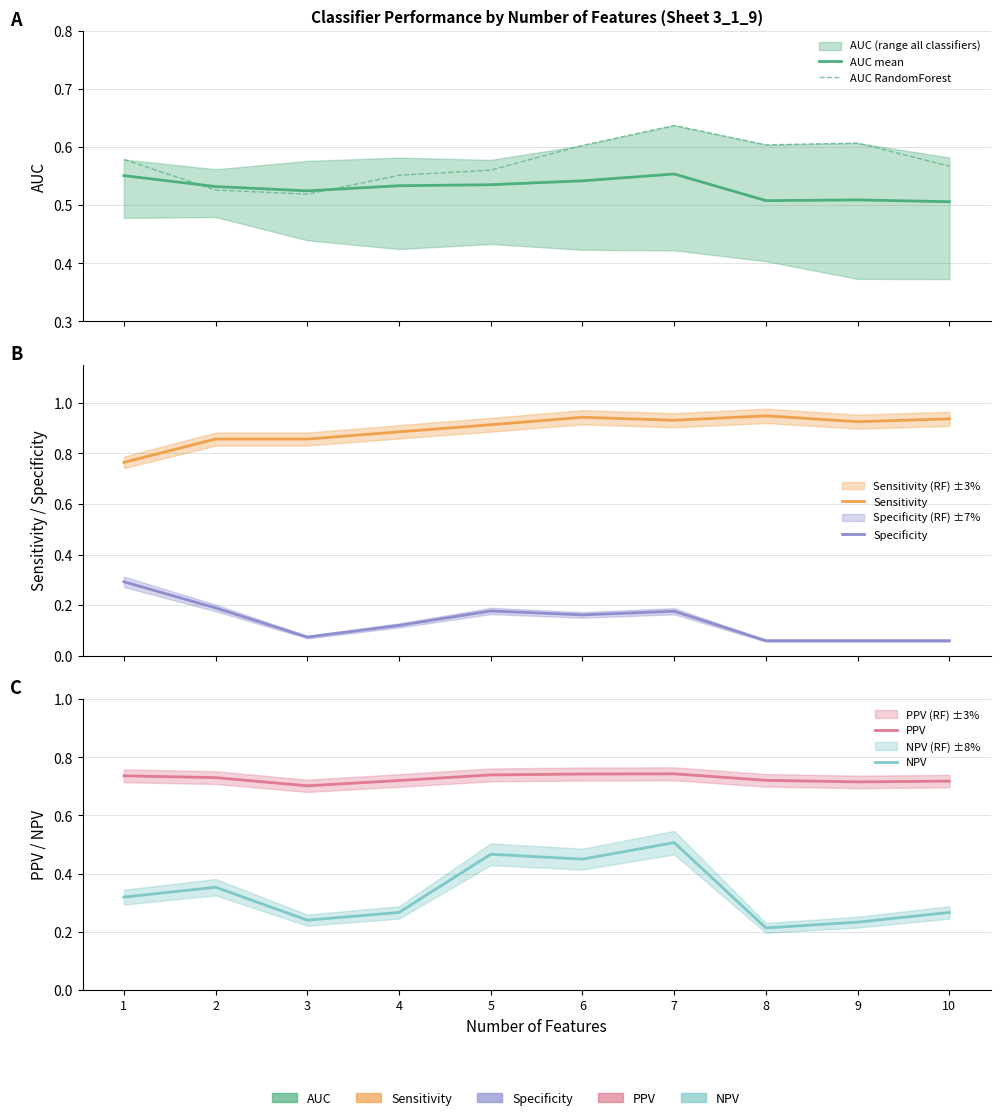

At how many categories does at least one series exceed 0?

10